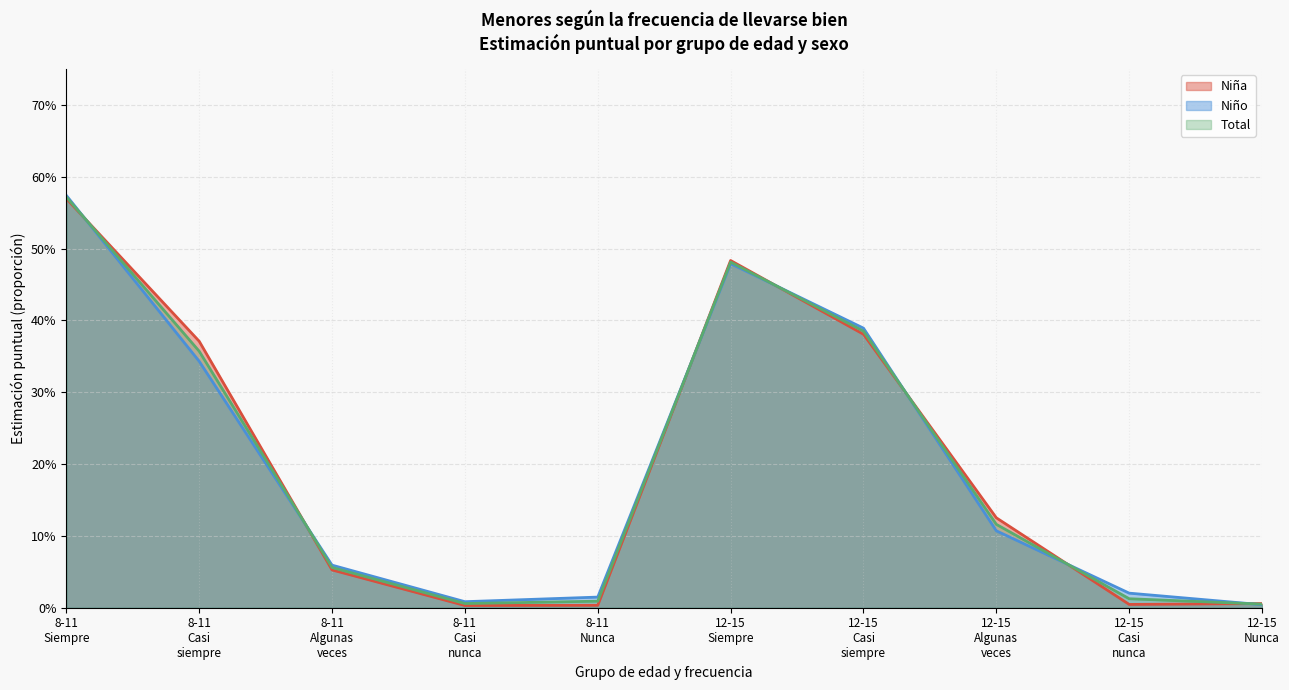

At how many categories does at least one series exceed 0?

10